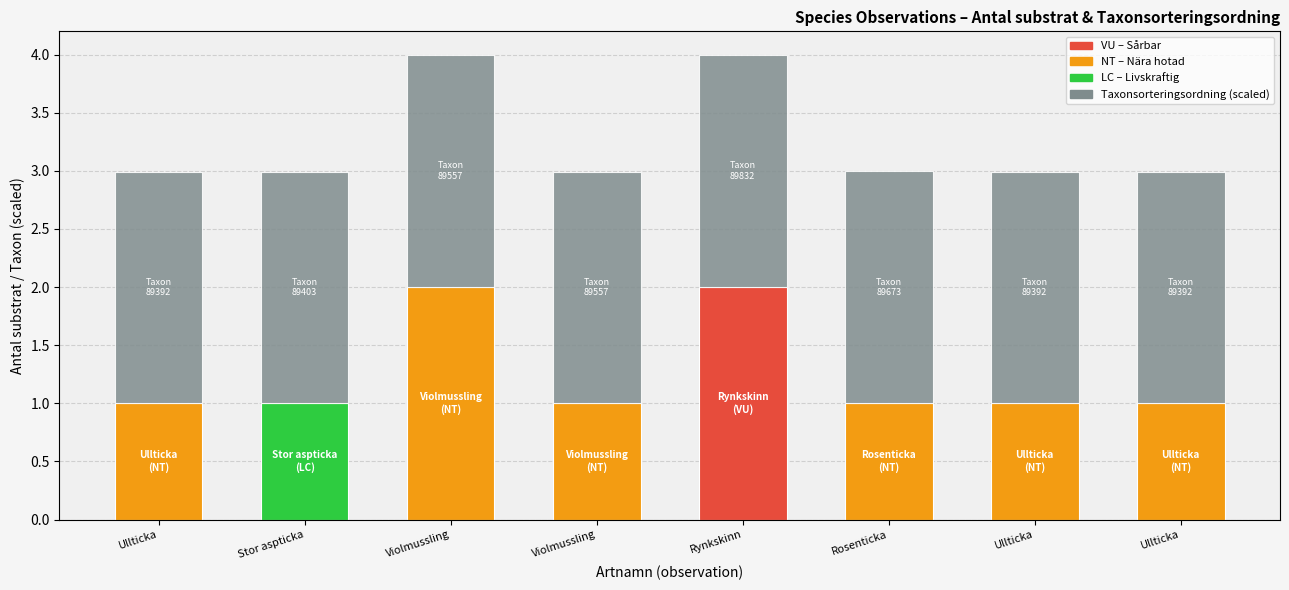

What is the label of the 4th bar from the right?

Rynkskinn